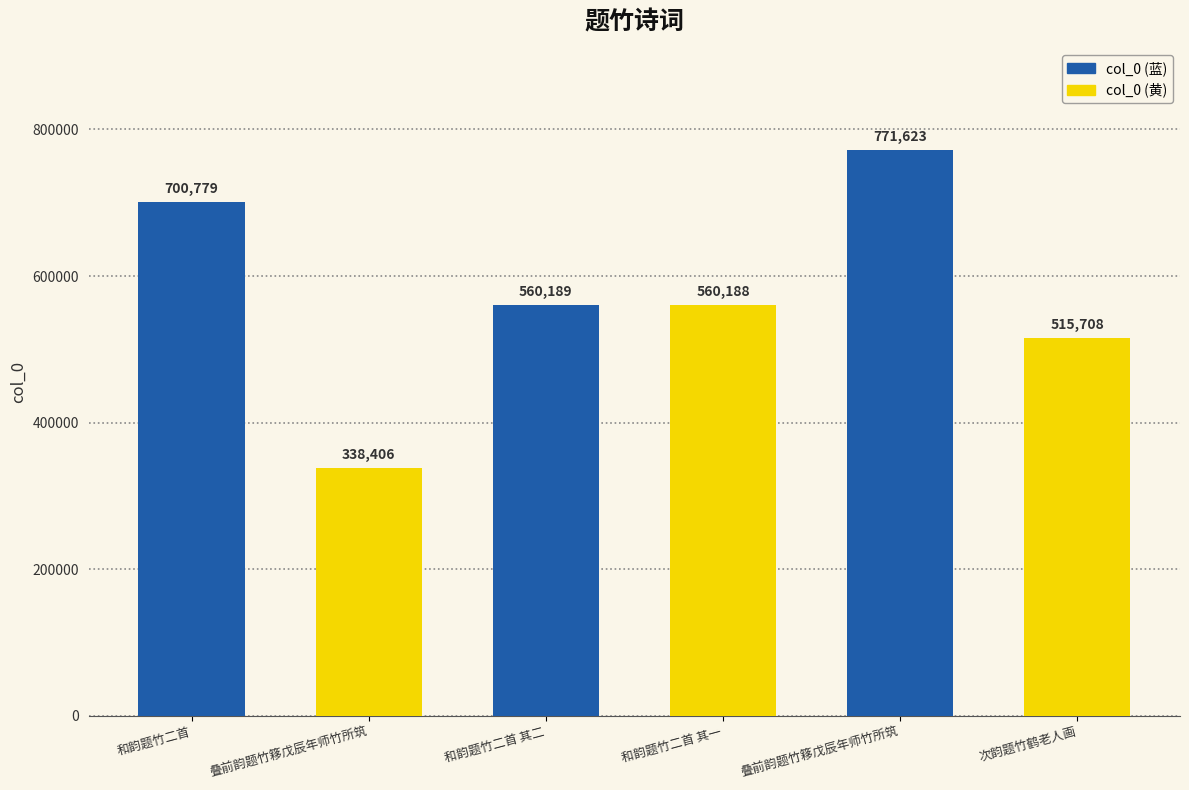

How many bars are there in total?

6